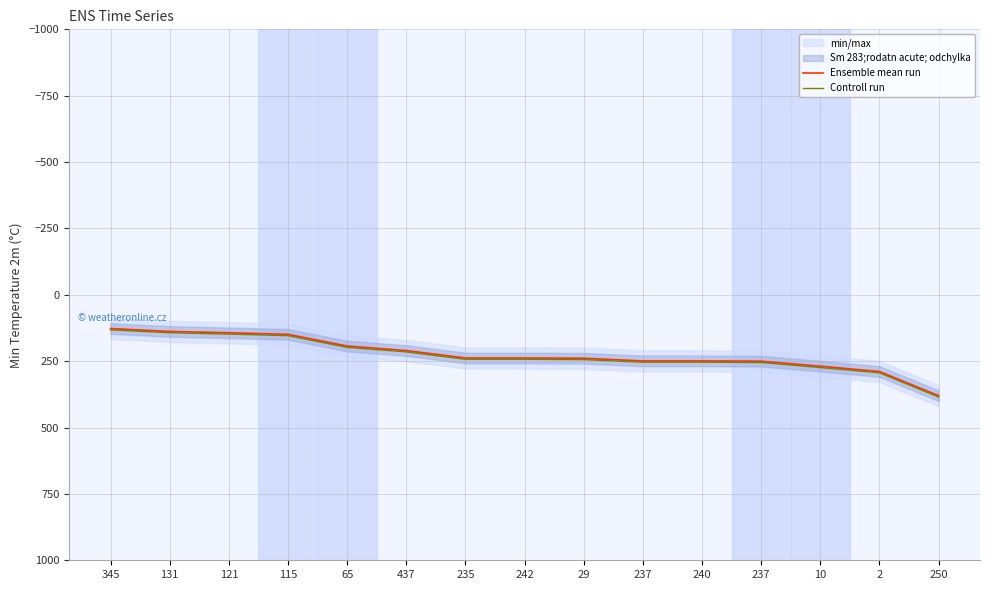

What is the difference between the maximum and minimum values in the Ensemble mean run series?

253